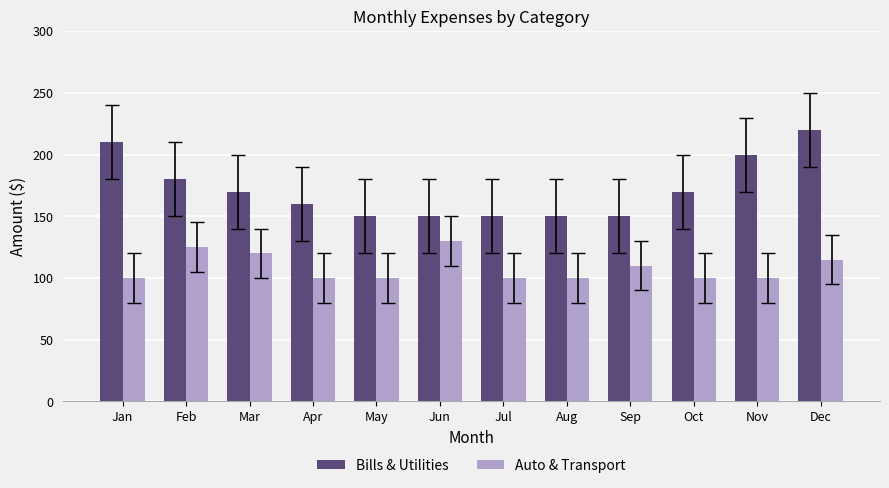

Are the bars grouped side by side (vs. stacked)?

Yes